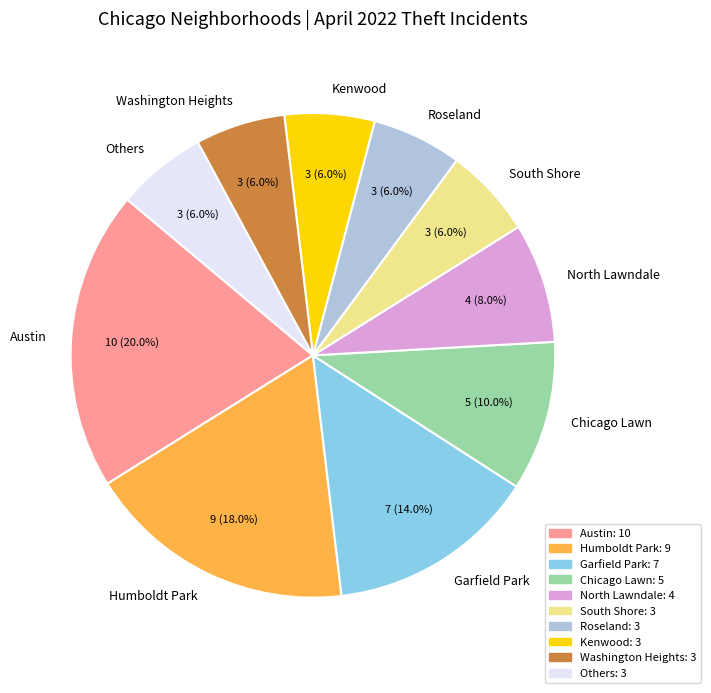

Approximately how many times larger is the value at Garfield Park compared to Others?

2.3